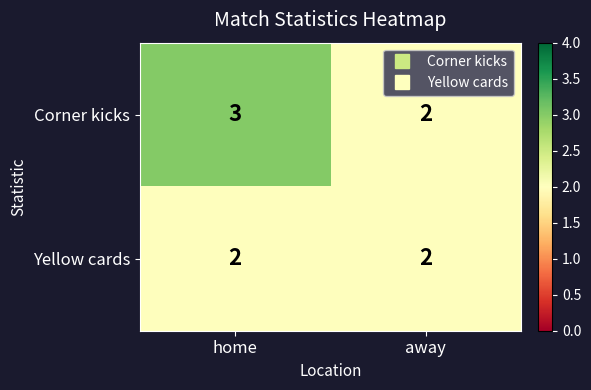

Rank the series by their average value, from highest to lowest.

Corner kicks, Yellow cards